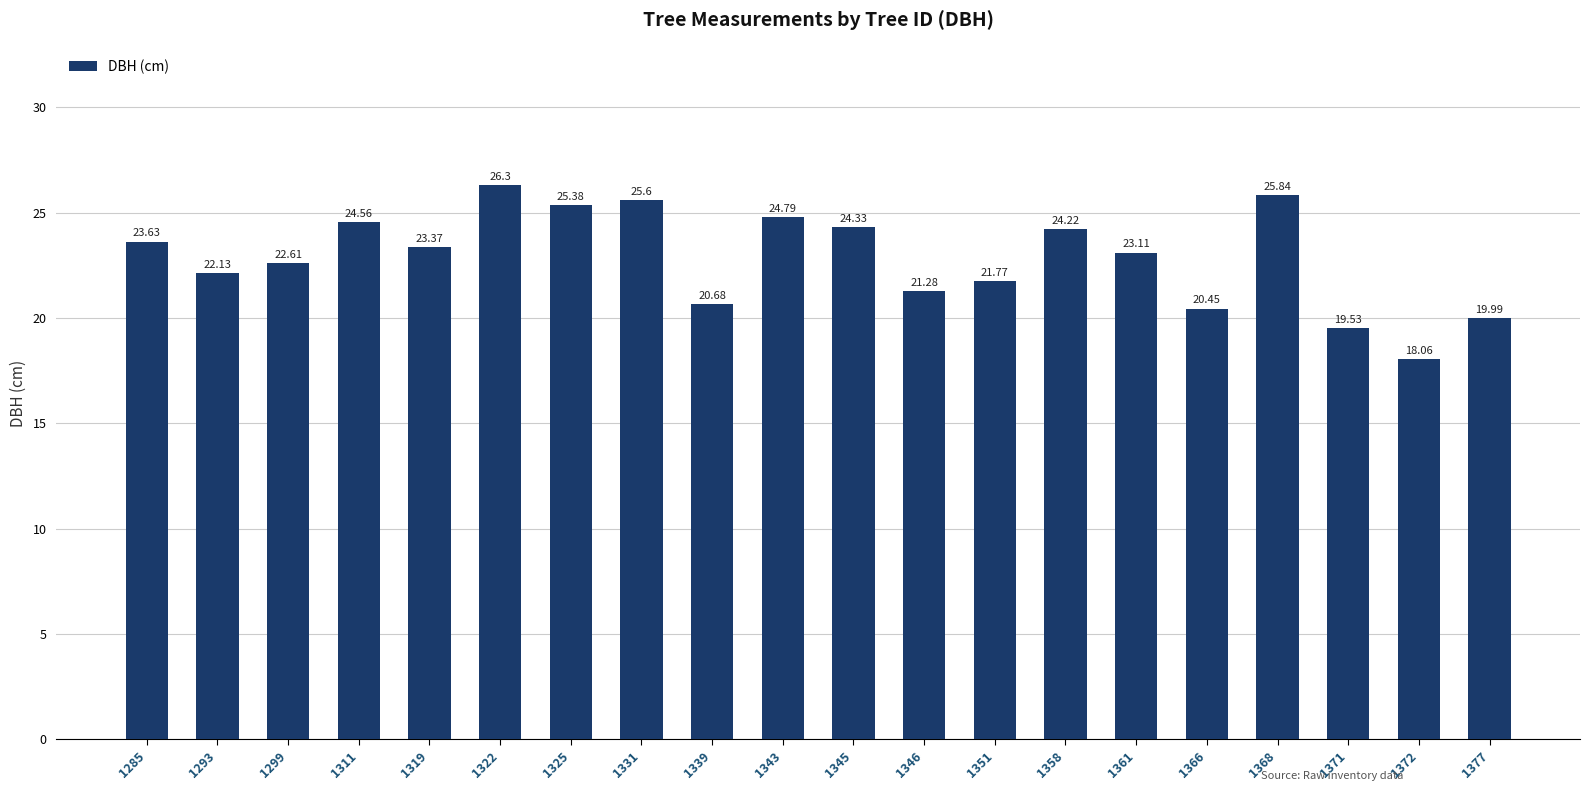

What is the sum of all values?

457.6